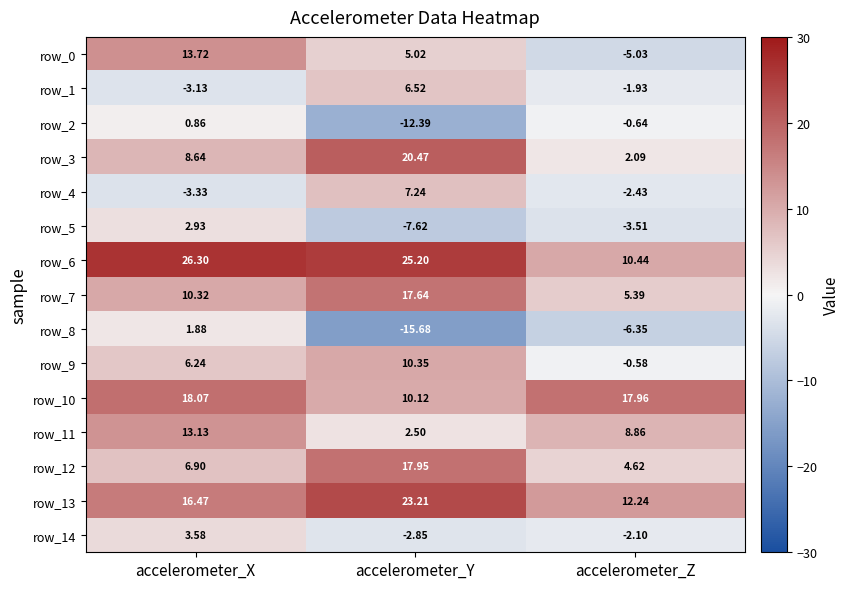

What is the greatest value displayed?

26.3